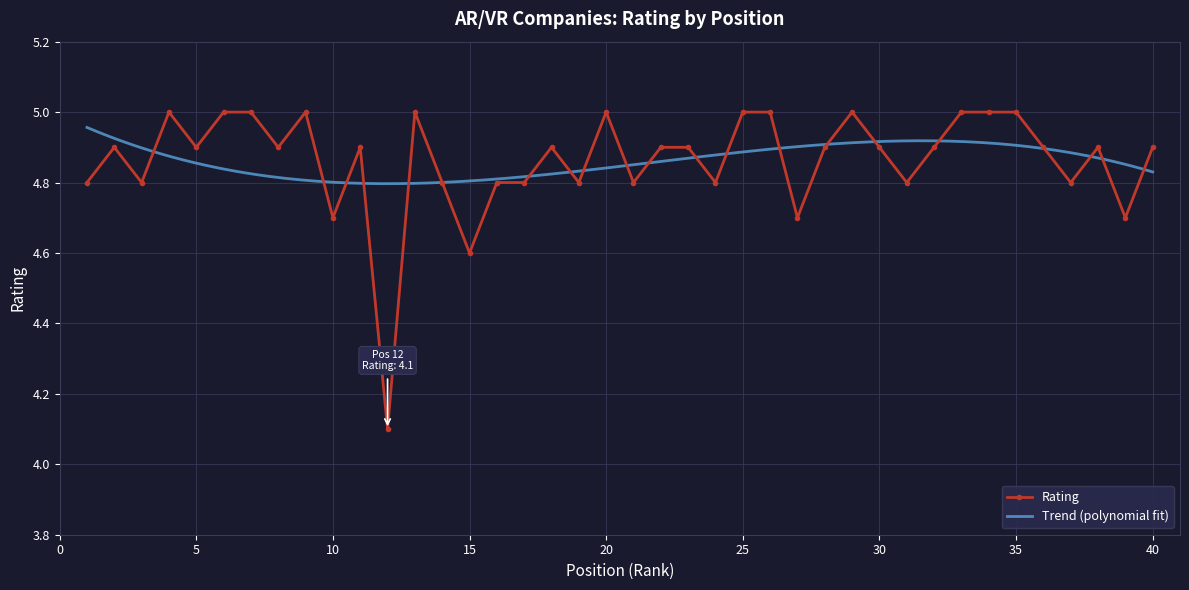

What is the change in value from 11 to 14?

-0.1